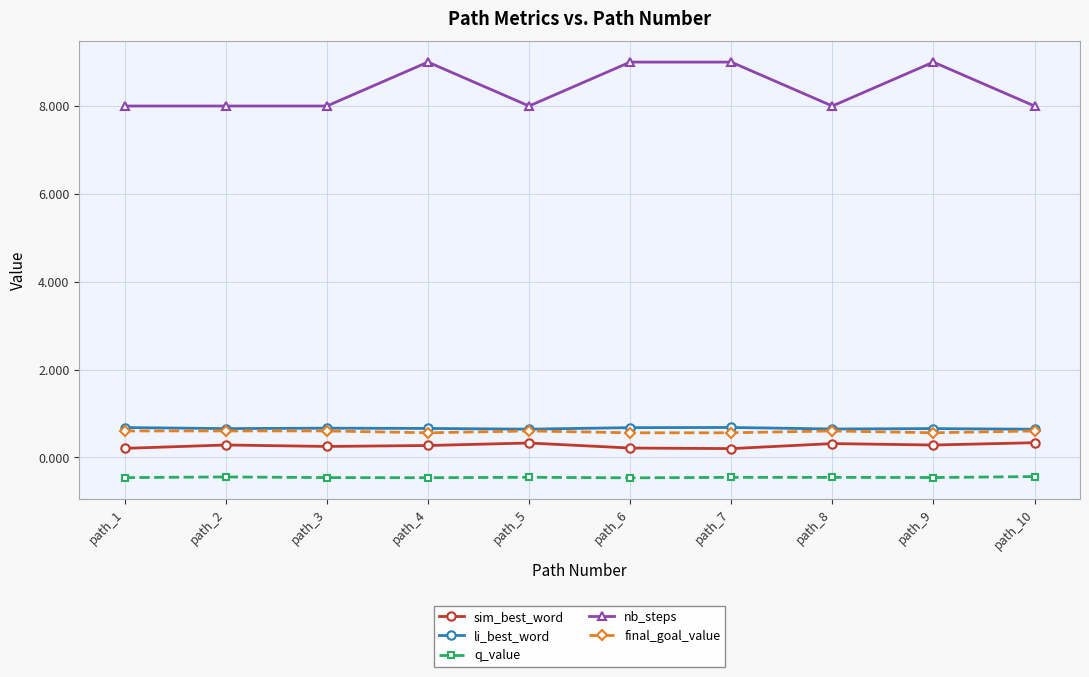

True or false: q_value has more than 1 interior local peaks.

True